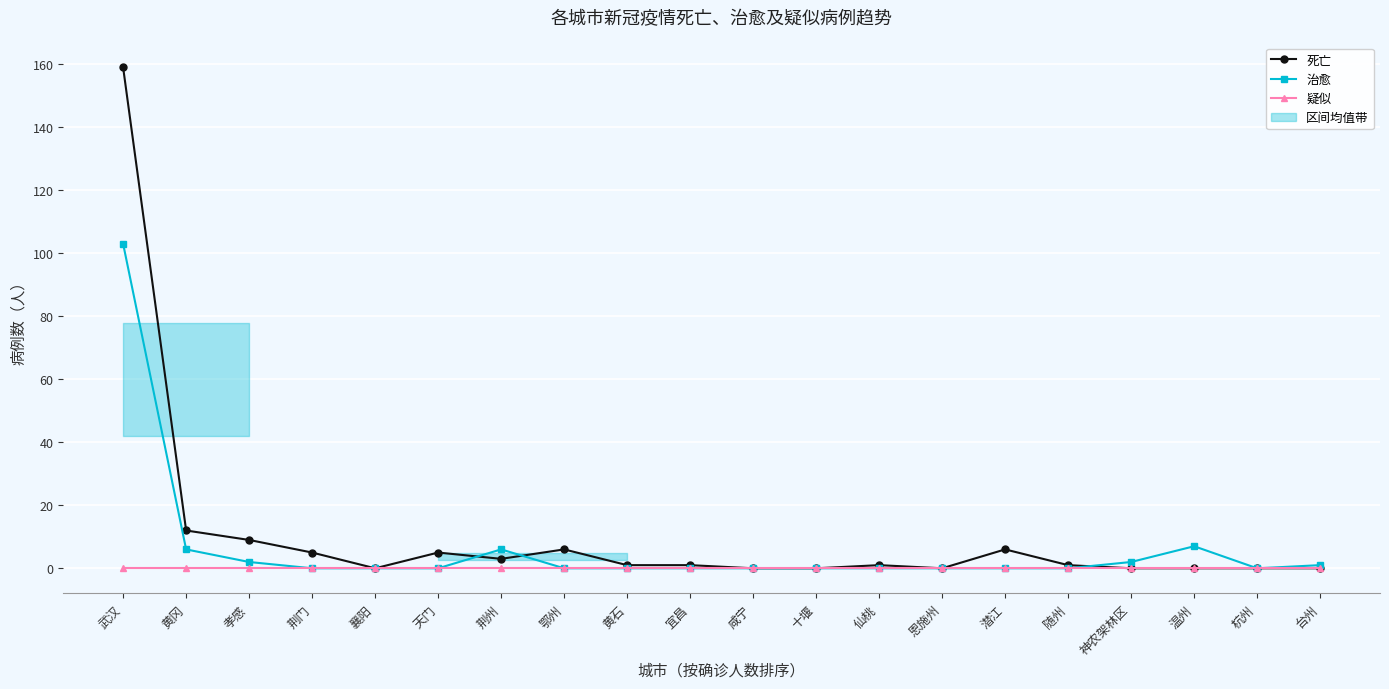

What is the difference between the 治愈 values at 荆门 and 孝感?

2